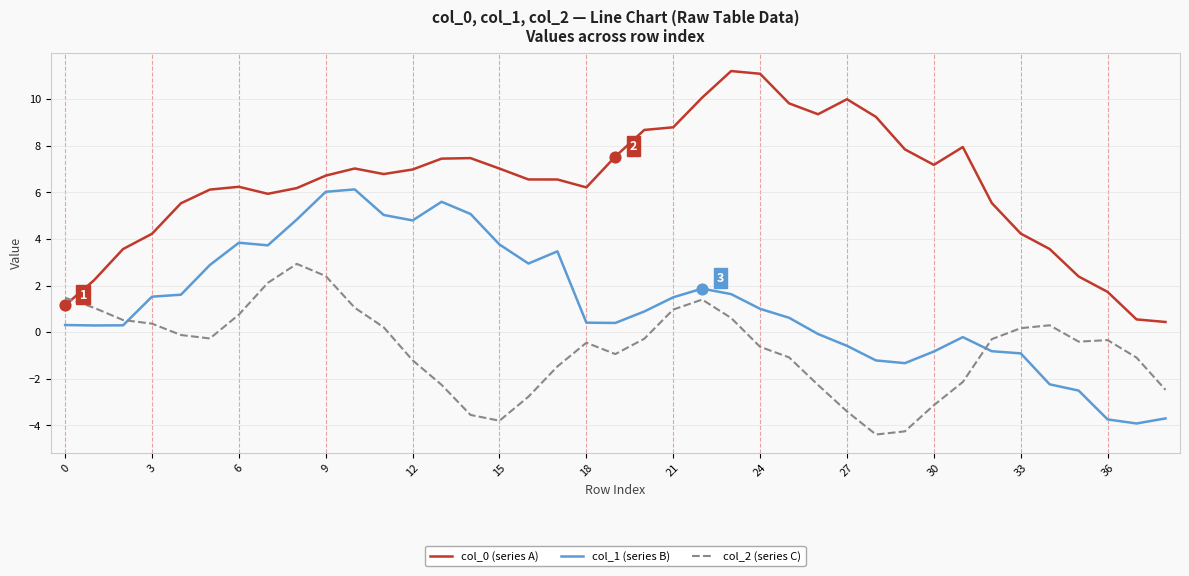

Which series has the largest total across all categories?

col_0 (series A)